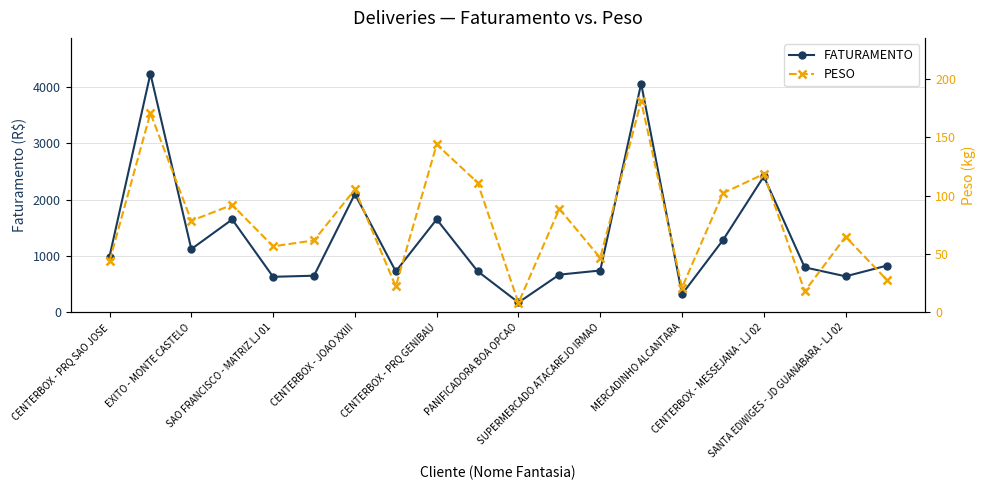

What is the difference between the FATURAMENTO values at CENTERBOX - PRQ SAO JOSE and SUPERMERCADO ATACAREJO IRMAO?

248.4